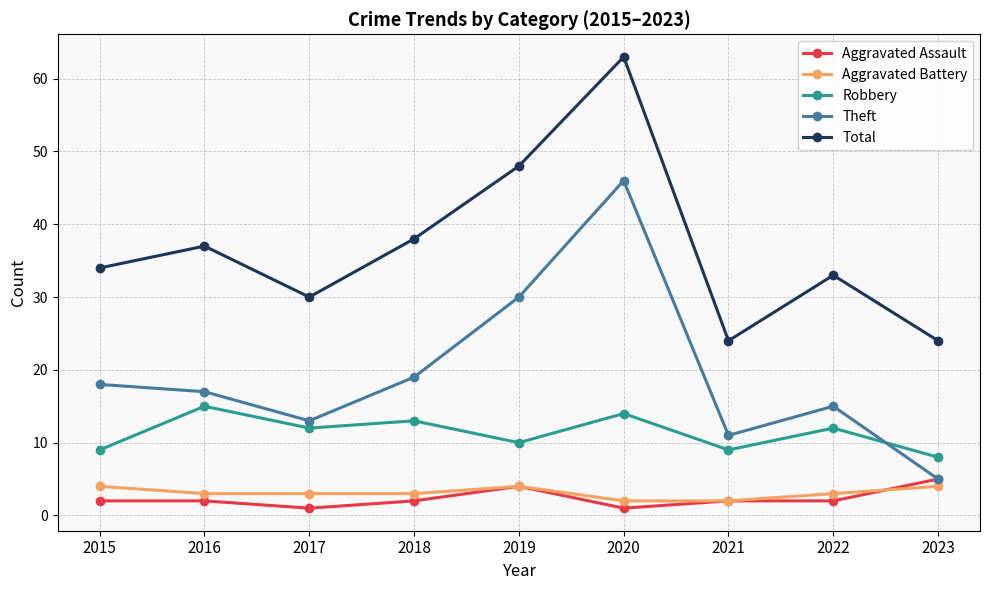

Count the number of categories in the chart.

9